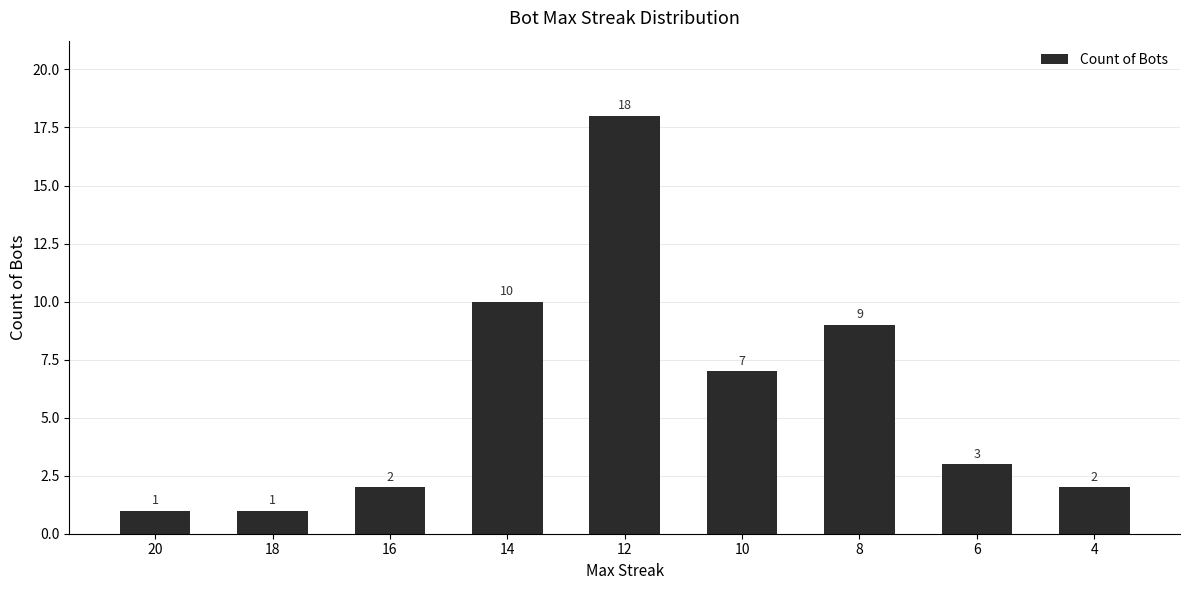

What is the sum of the values at 14 and 12?

28